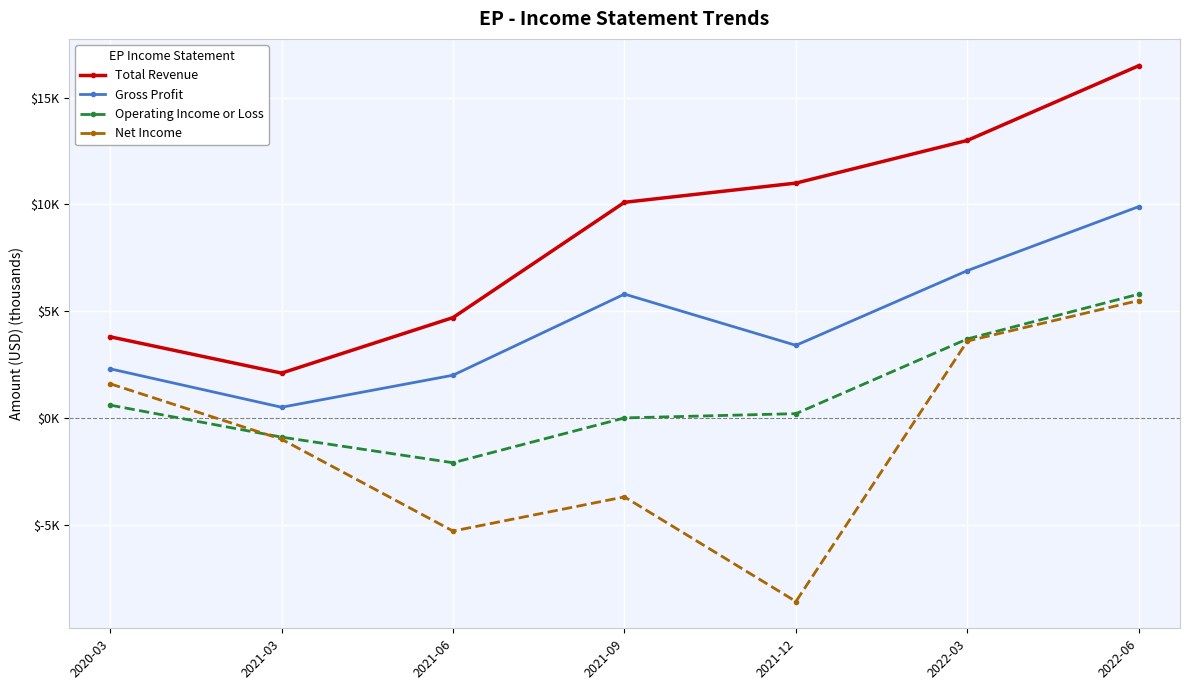

Where is the first local maximum for Net Income?

2021-09